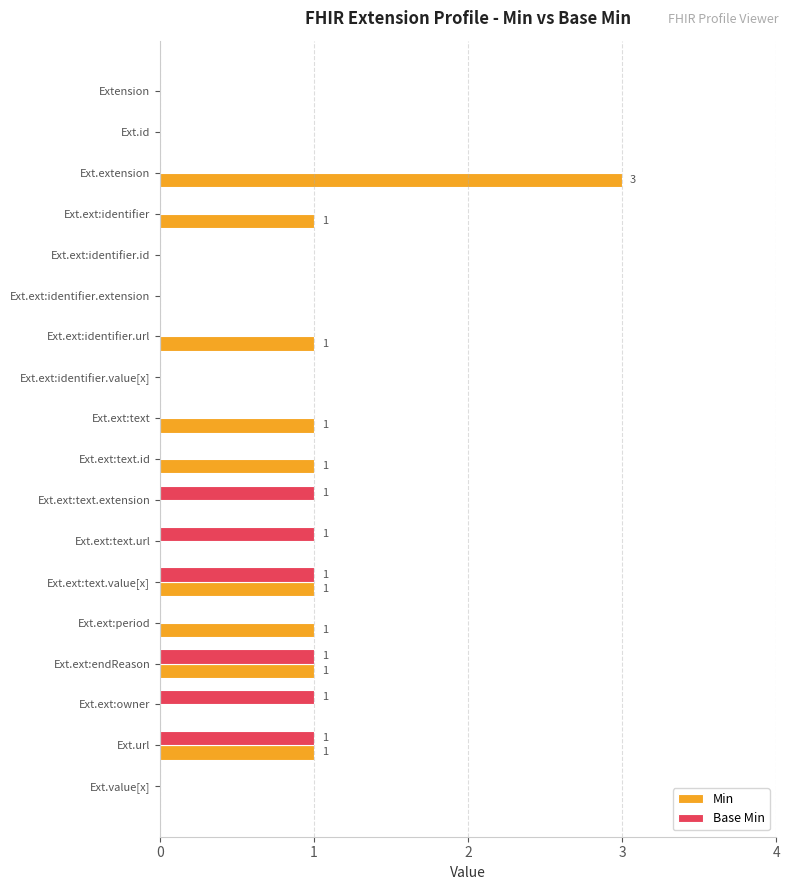

Which series has the largest total across all categories?

Min